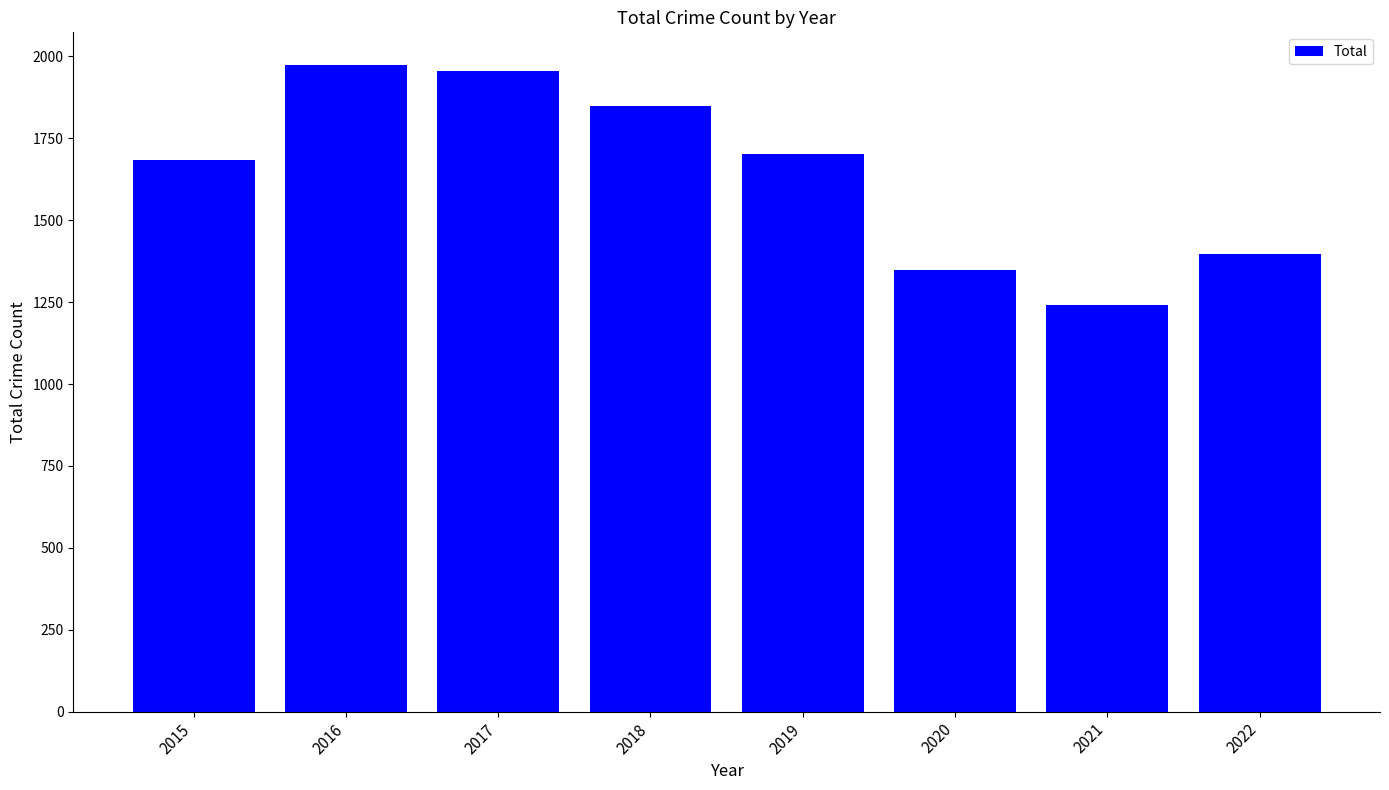

How many bars are there in total?

8